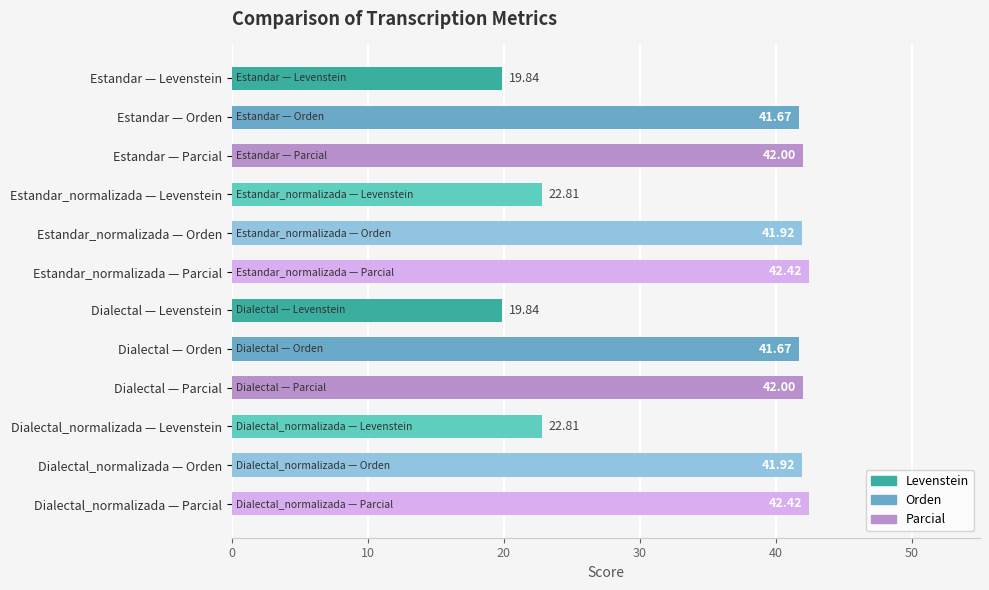

What is the label of the 12th bar from the bottom?

Estandar — Levenstein